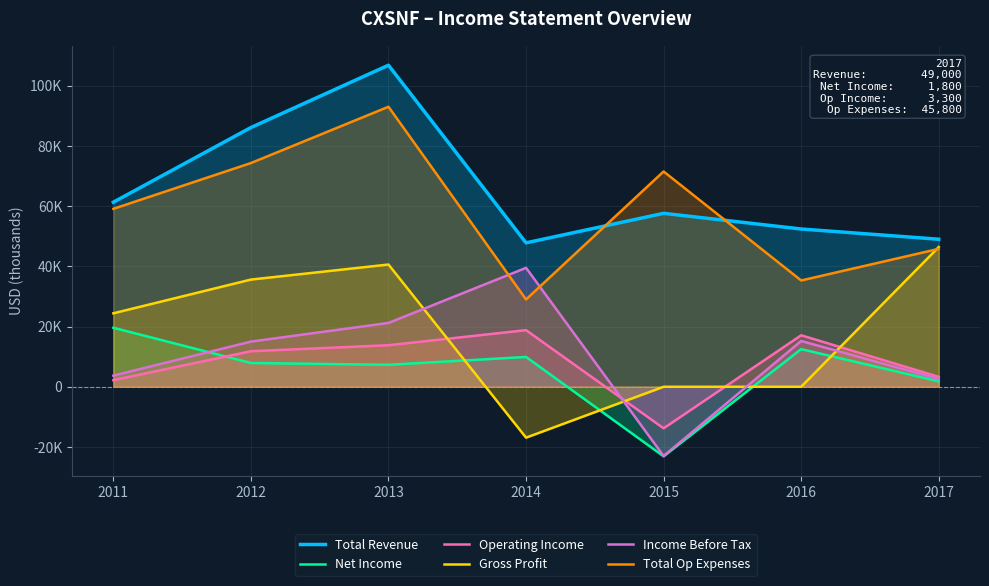

The value of Operating Income at 2015 is -20629. True or false?

False